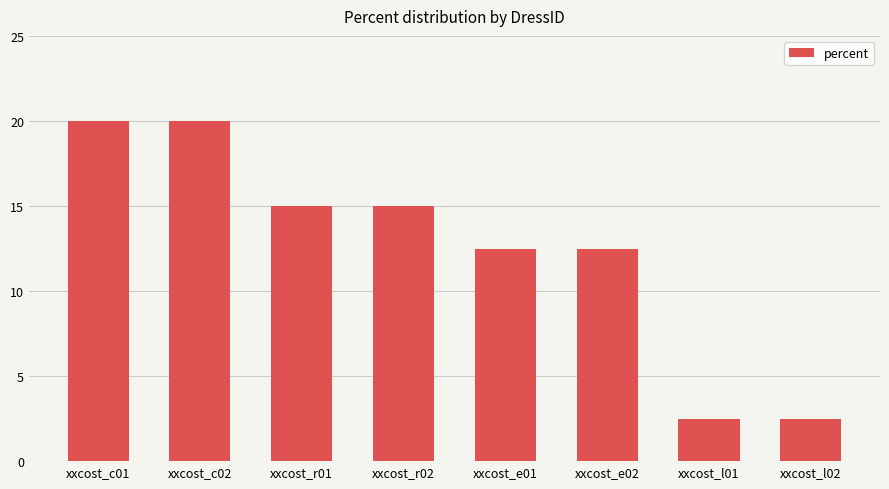

What value does the data have at xxcost_c02?

20.0